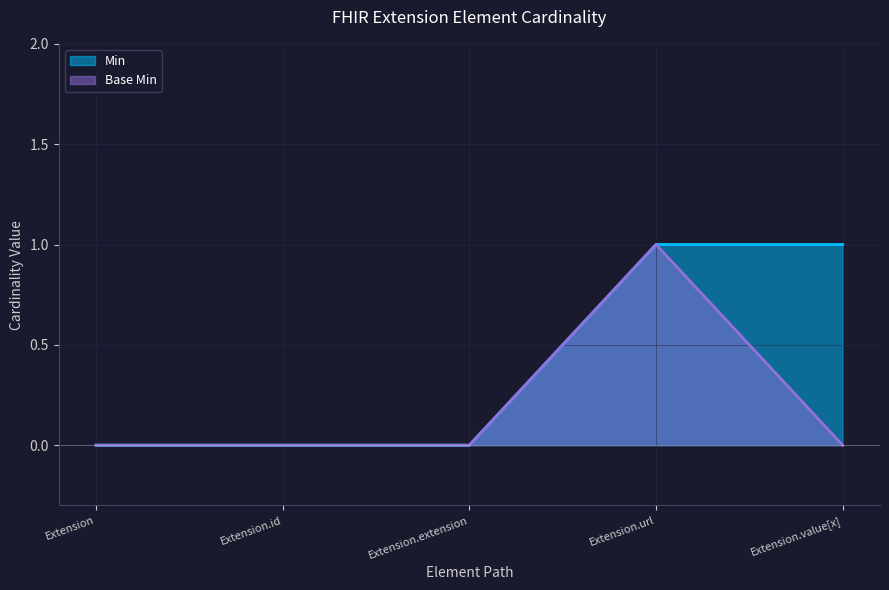

What is the difference between the second highest and second lowest values in the Min series?

1